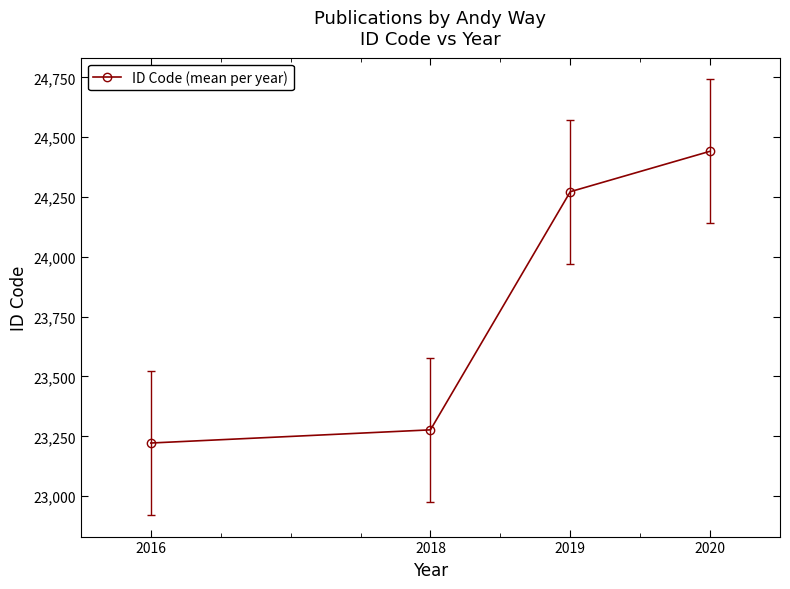

How many lines are shown in the chart?

1